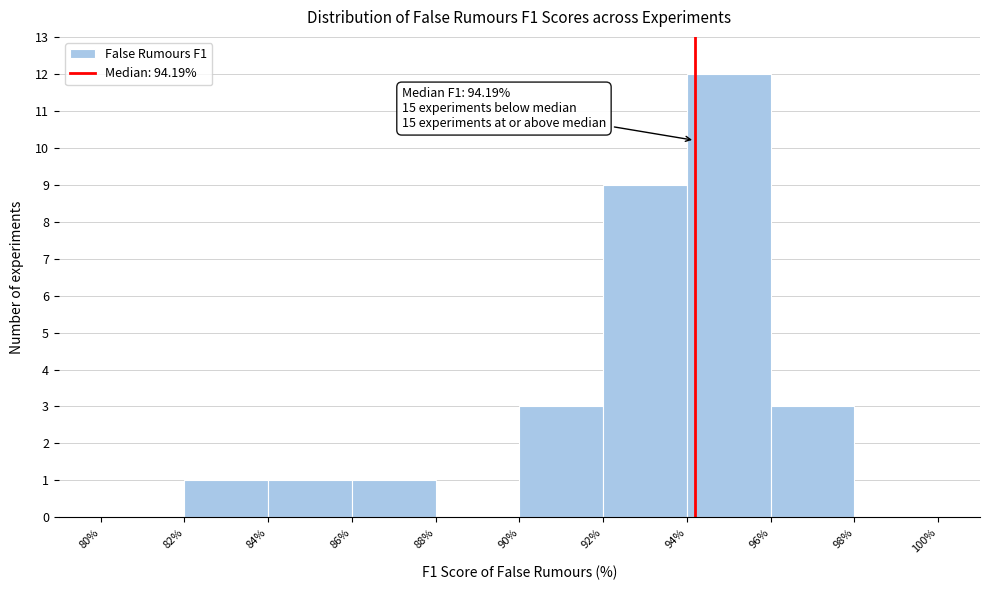

Which range on the x-axis has the tallest bar?

94% to 96%